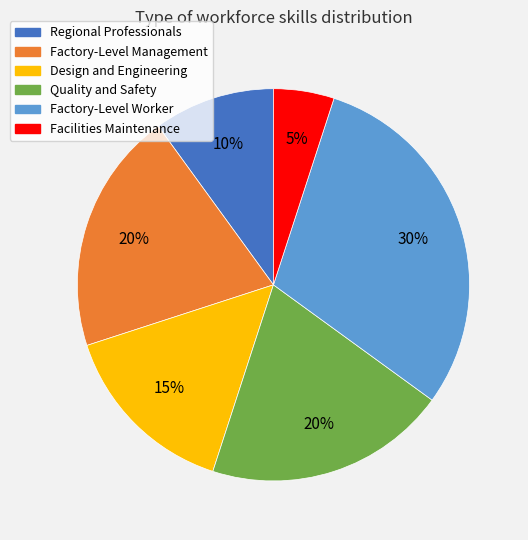

Is the sum of Design and Engineering and Regional Professionals greater than half?

No